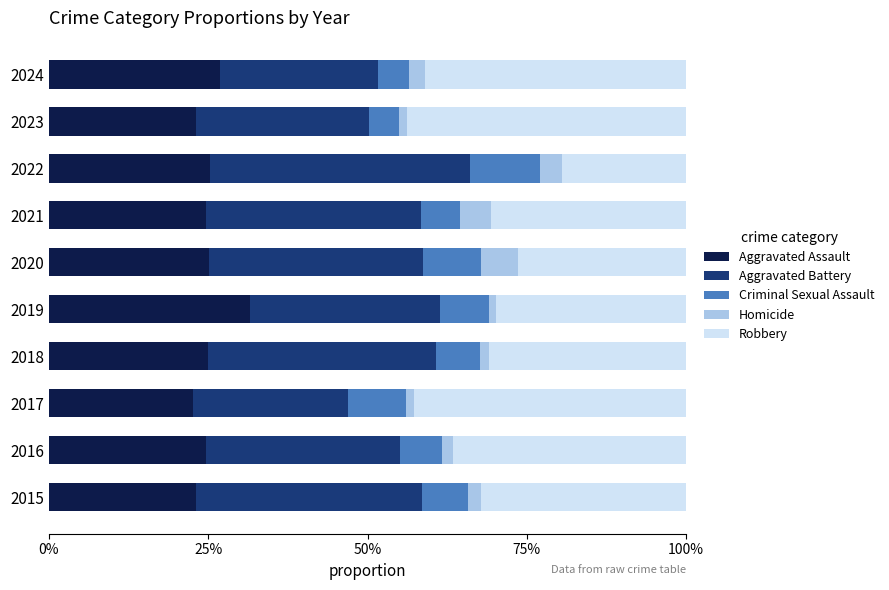

At how many categories does at least one series exceed 0?

10